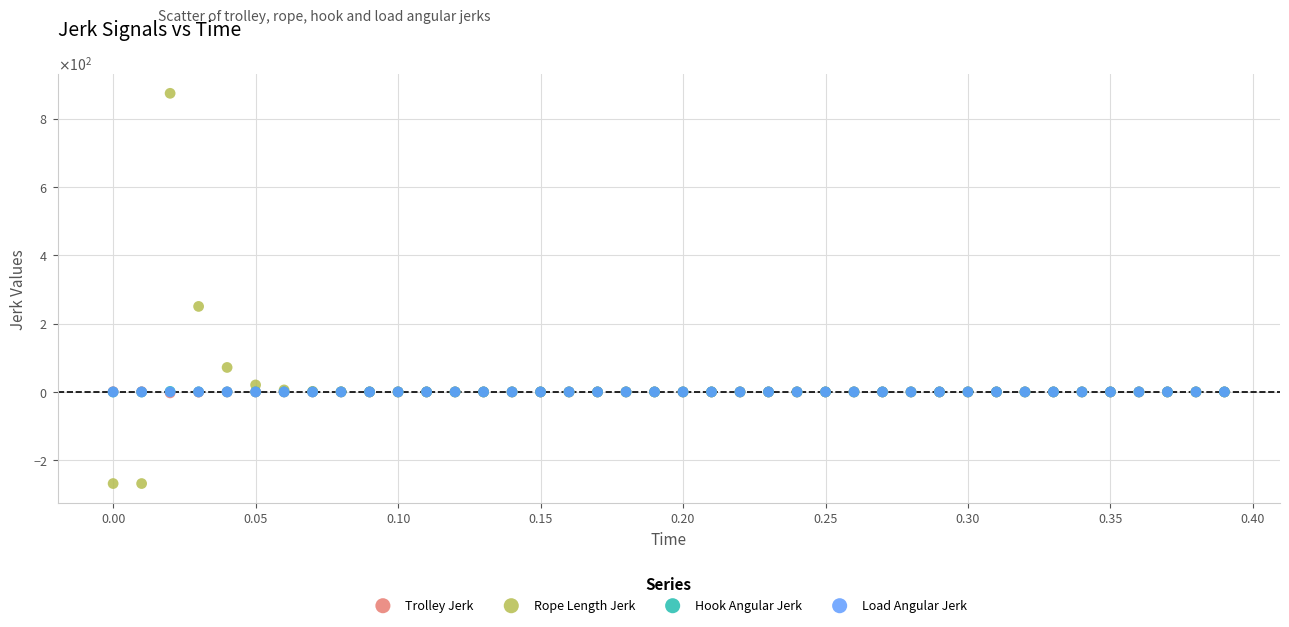

Which series contains the lowest Y value?

Rope Length Jerk